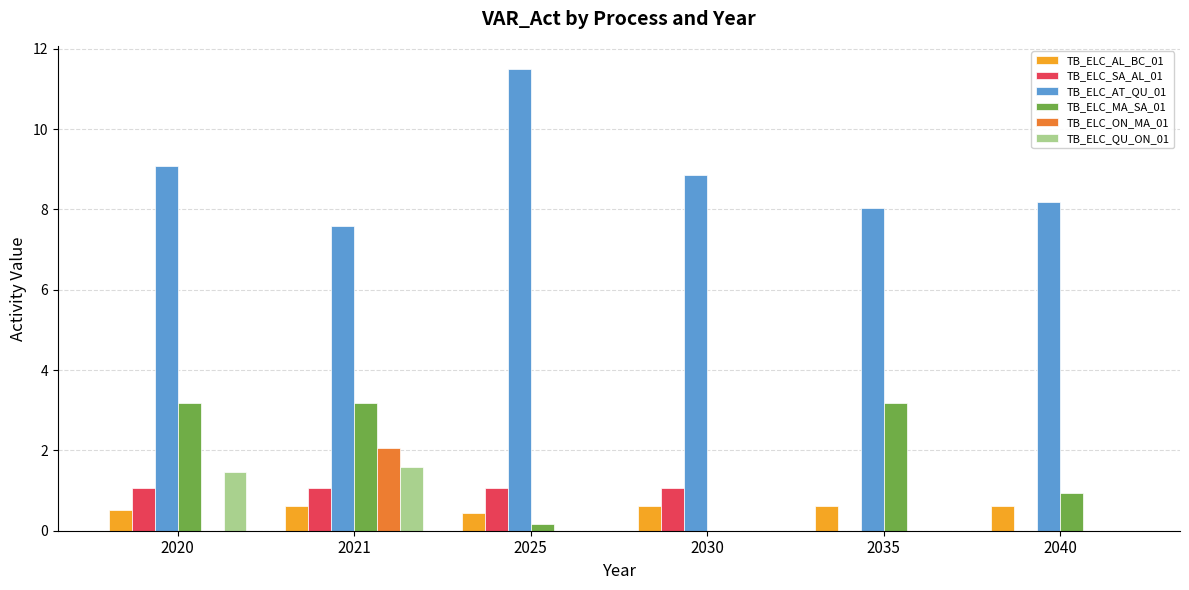

At which category is the sum across all series the highest?

2021